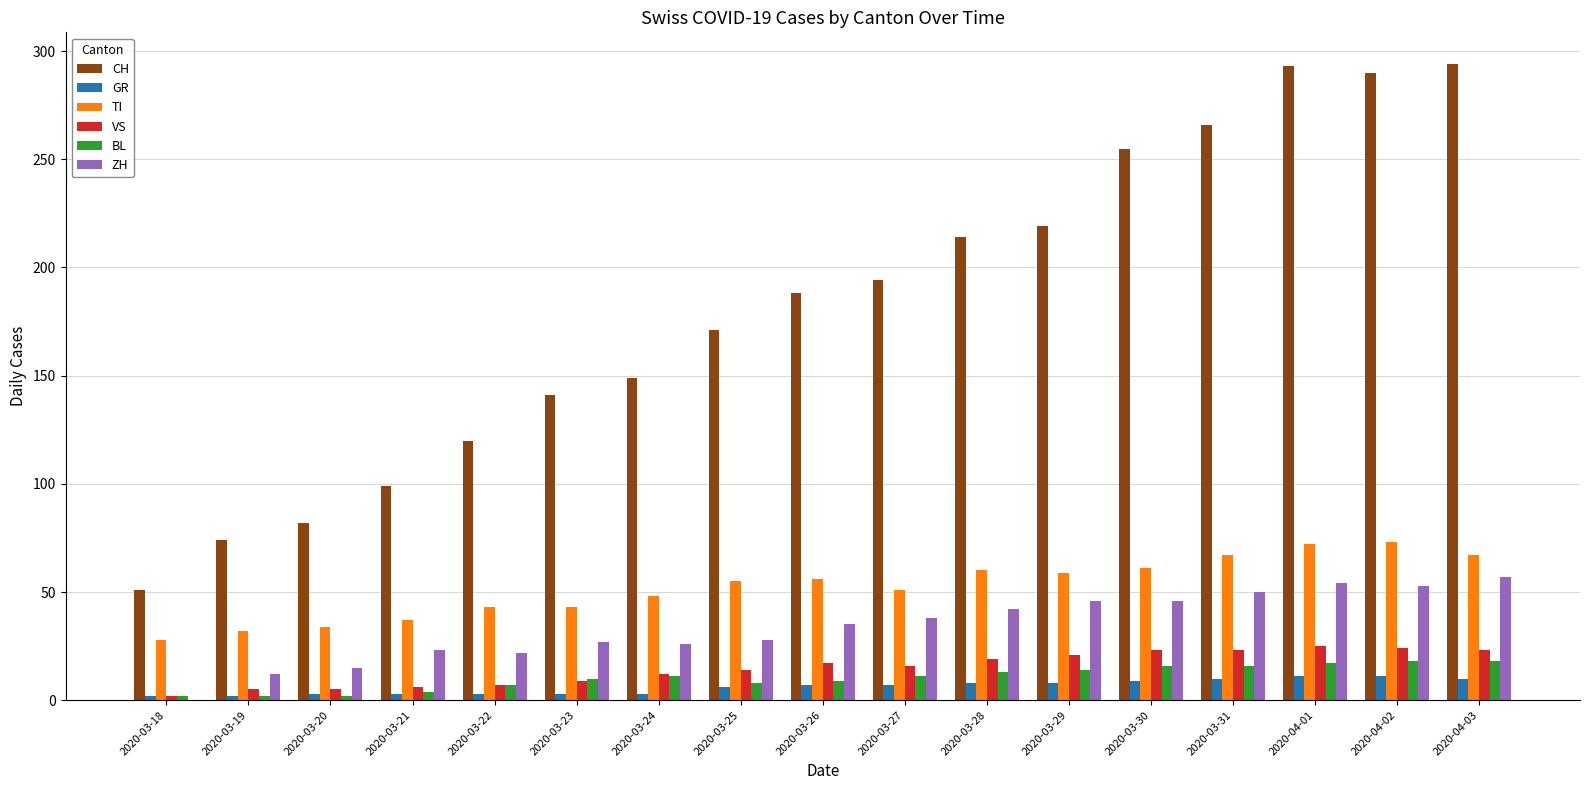

What is the difference between the CH values at 2020-03-22 and 2020-03-30?

135